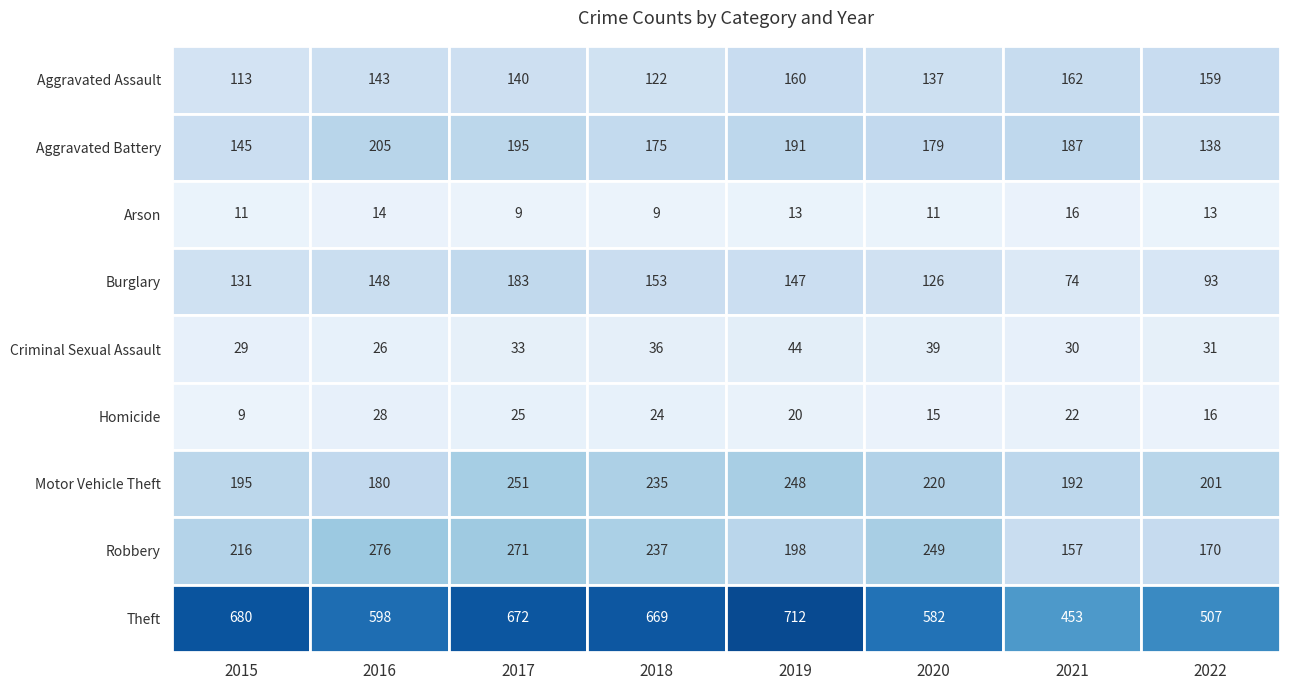

Is it true that Criminal Sexual Assault equals 59 at 2020?

False